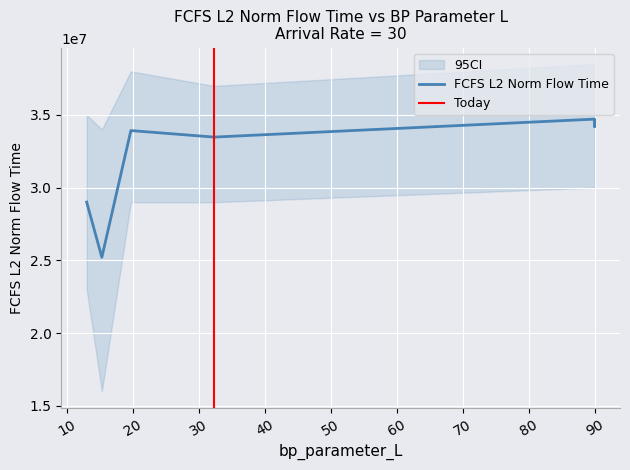

Which category has the highest value across all series?

90.0